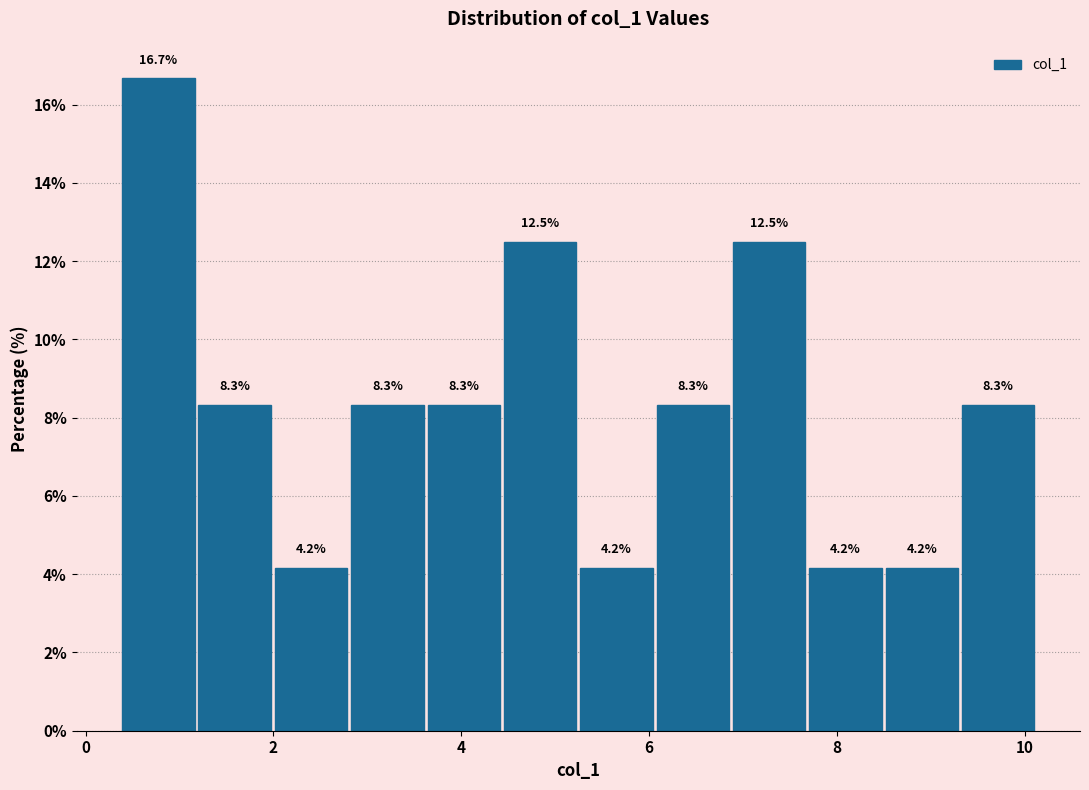

Reading left to right, transcribe this chart: for each bar, give the range it covers on the x-axis and its height. The bar edges are not printed on the chart, so give them approximately, as read against the axis.

0.4 to 1.2: 16.7
1.2 to 2.0: 8.3
2.0 to 2.8: 4.2
2.8 to 3.6: 8.3
3.6 to 4.4: 8.3
4.4 to 5.2: 12.5
5.2 to 6.0: 4.2
6.0 to 6.8: 8.3
6.8 to 7.8: 12.5
7.8 to 8.6: 4.2
8.6 to 9.4: 4.2
9.4 to 10.2: 8.3